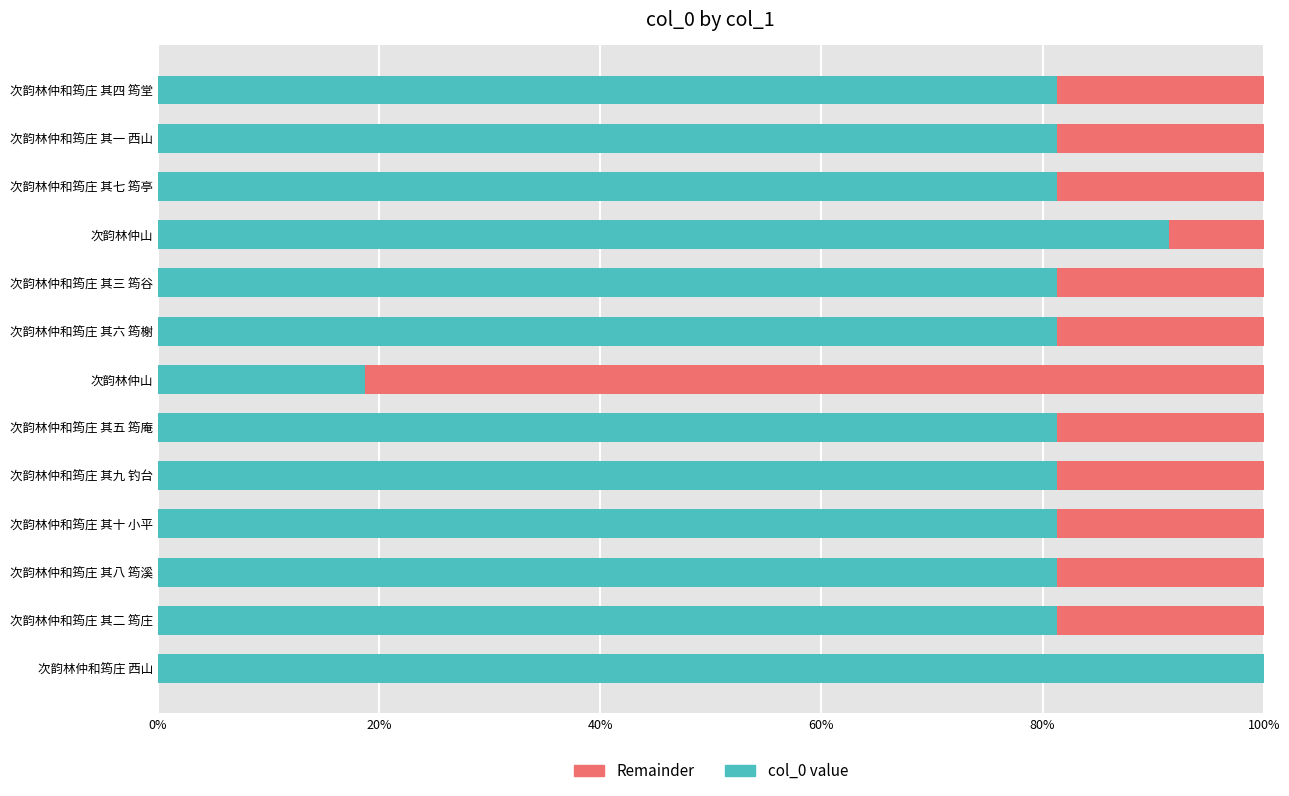

What are all the series names shown in the legend?

Remainder, col_0 value